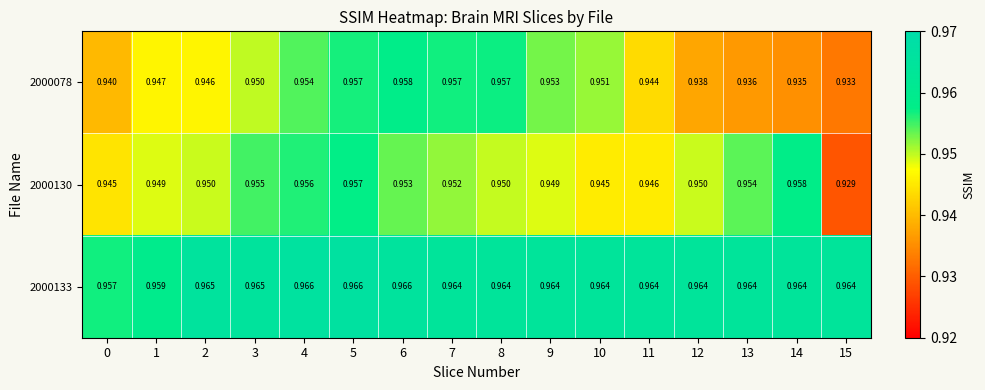

Is the value of 2000130 at 2 greater than the value of 2000078 at 0?

Yes